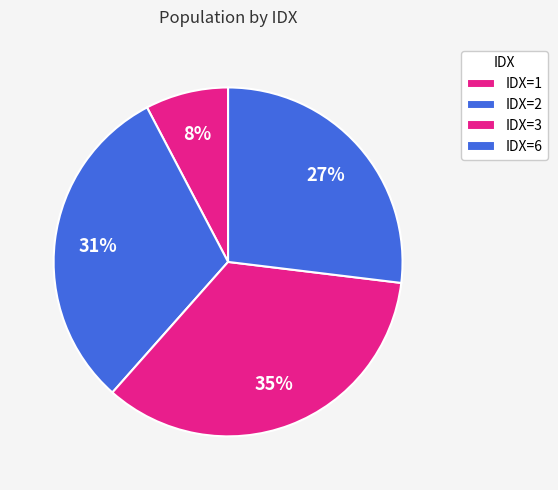

How many segments does this pie chart have?

4